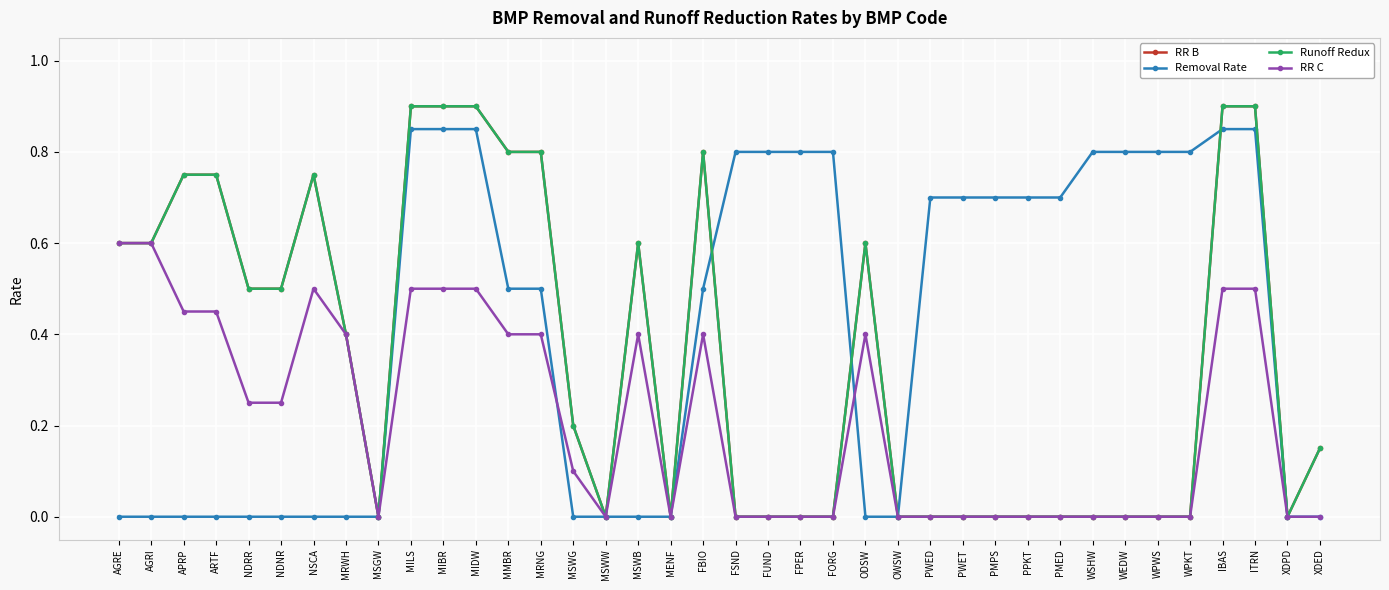

At which category is the sum across all series the highest?

MILS